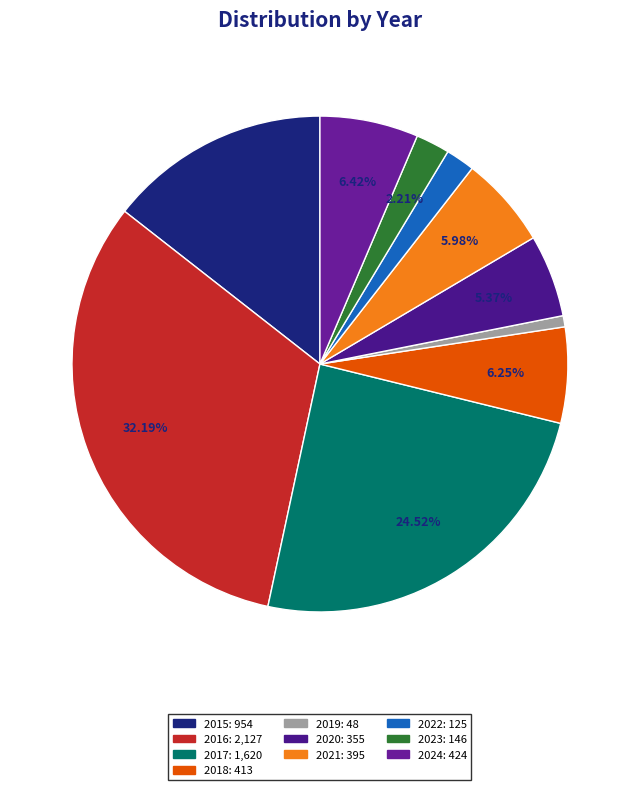

Which category has the smallest portion of the pie?

2019